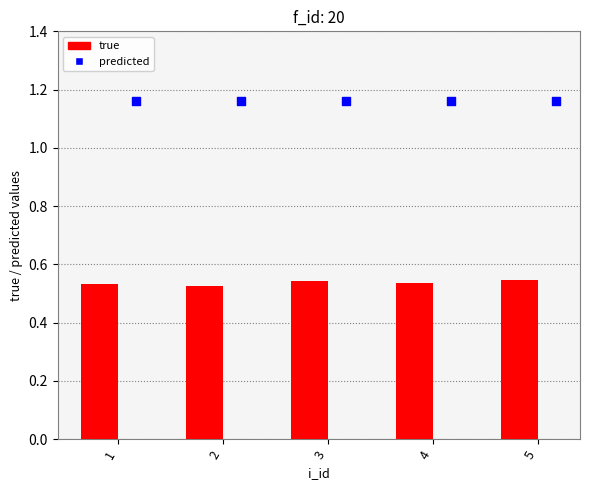

Which series has the largest total across all categories?

predicted